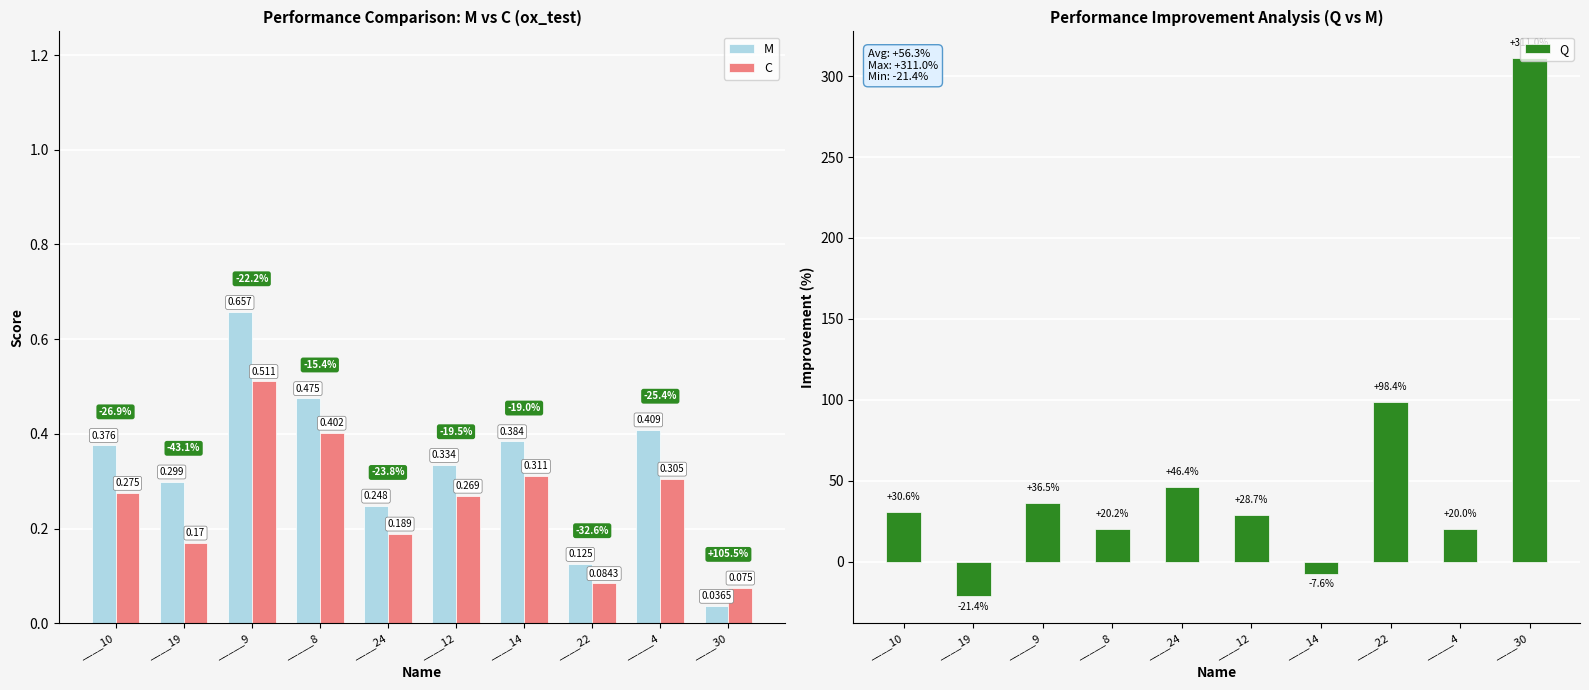

The value of C at ____30 is 0.1. True or false?

True